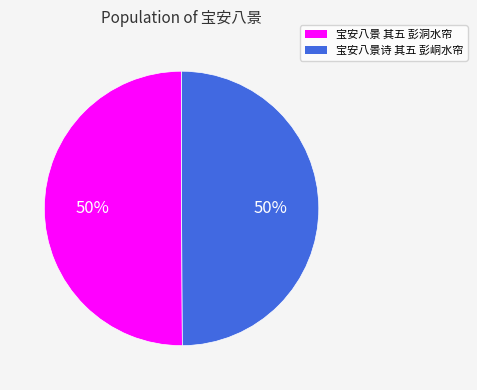

Do 宝安八景 其五 彭洞水帘 and 宝安八景诗 其五 彭峒水帘 together represent more than half of the pie?

Yes